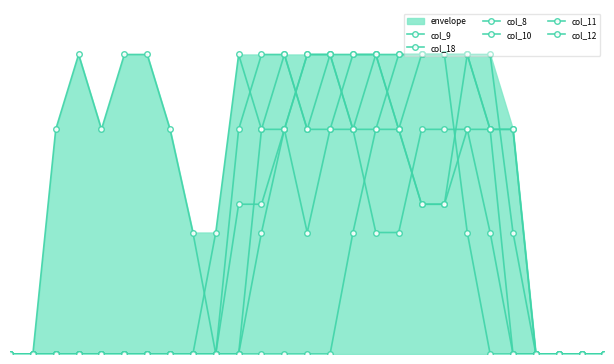

What is the difference between the second highest and minimum values in the col_8 series?

1.5